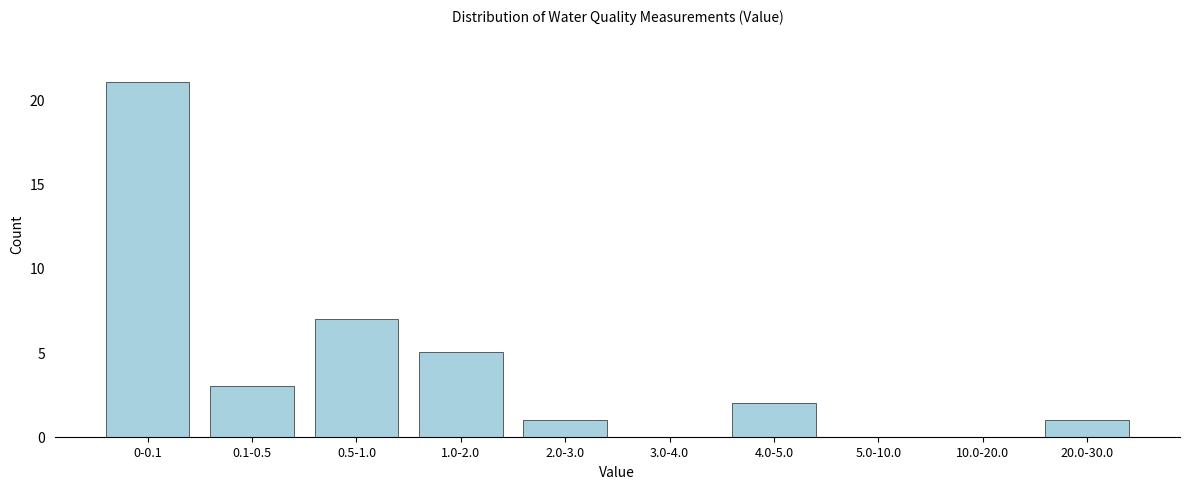

Reading left to right, transcribe all the data shown in this chart.

0-0.1=21	0.1-0.5=3	0.5-1.0=7	1.0-2.0=5	2.0-3.0=1	3.0-4.0=0	4.0-5.0=2	5.0-10.0=0	10.0-20.0=0	20.0-30.0=1